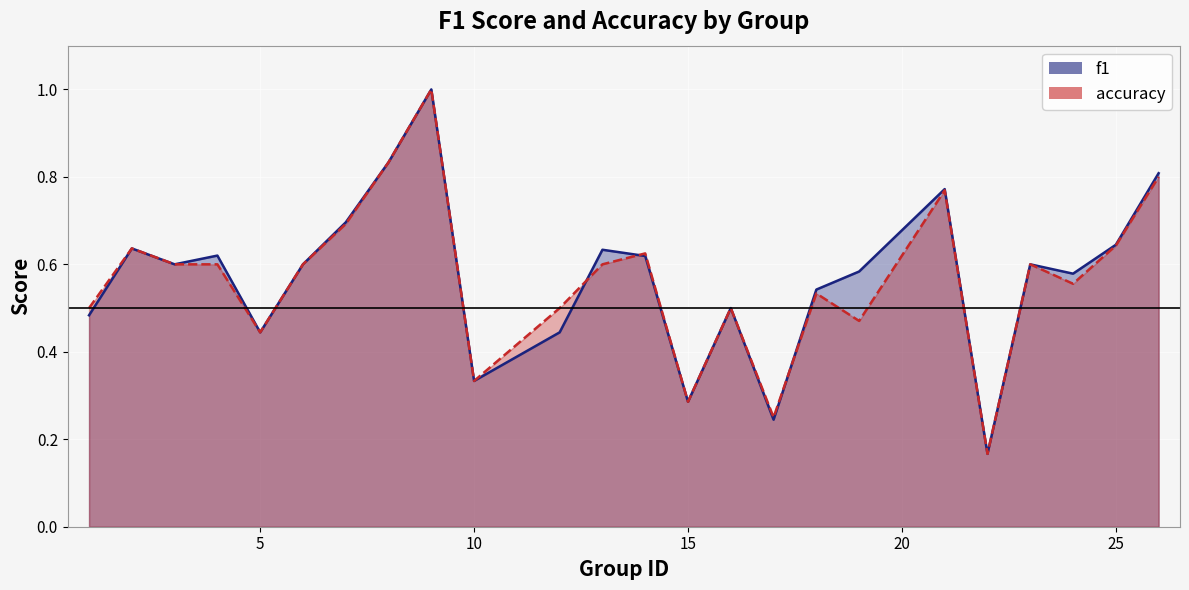

Is it true that accuracy equals 0.6 at 25?

True